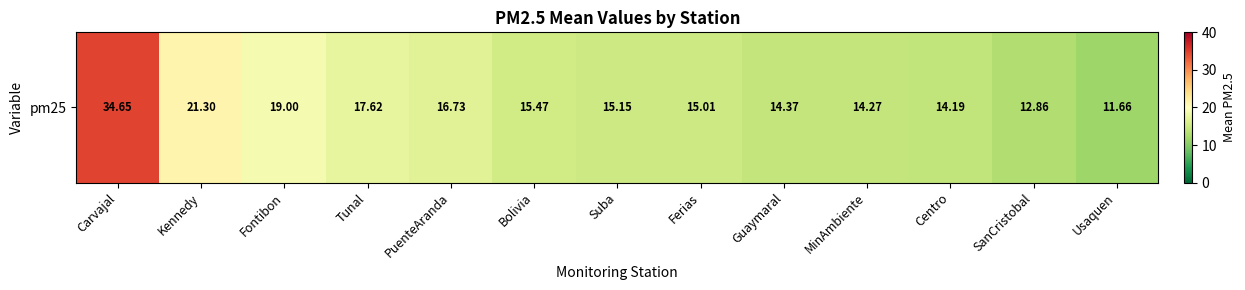

Reading left to right, list all the values displayed in this chart.

Carvajal=34.6	Kennedy=21.3	Fontibon=19.0	Tunal=17.6	PuenteAranda=16.7	Bolivia=15.5	Suba=15.2	Ferias=15.0	Guaymaral=14.4	MinAmbiente=14.3	Centro=14.2	SanCristobal=12.9	Usaquen=11.7